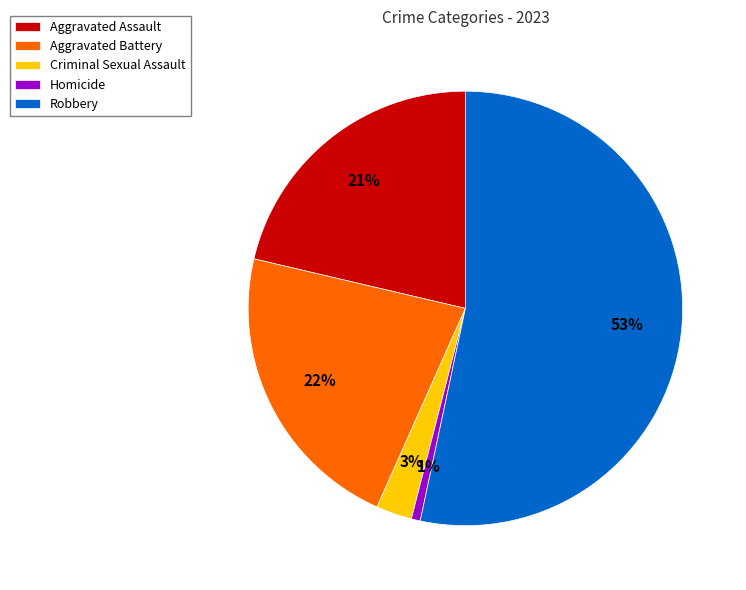

Which has a higher value, Aggravated Battery or Homicide?

Aggravated Battery